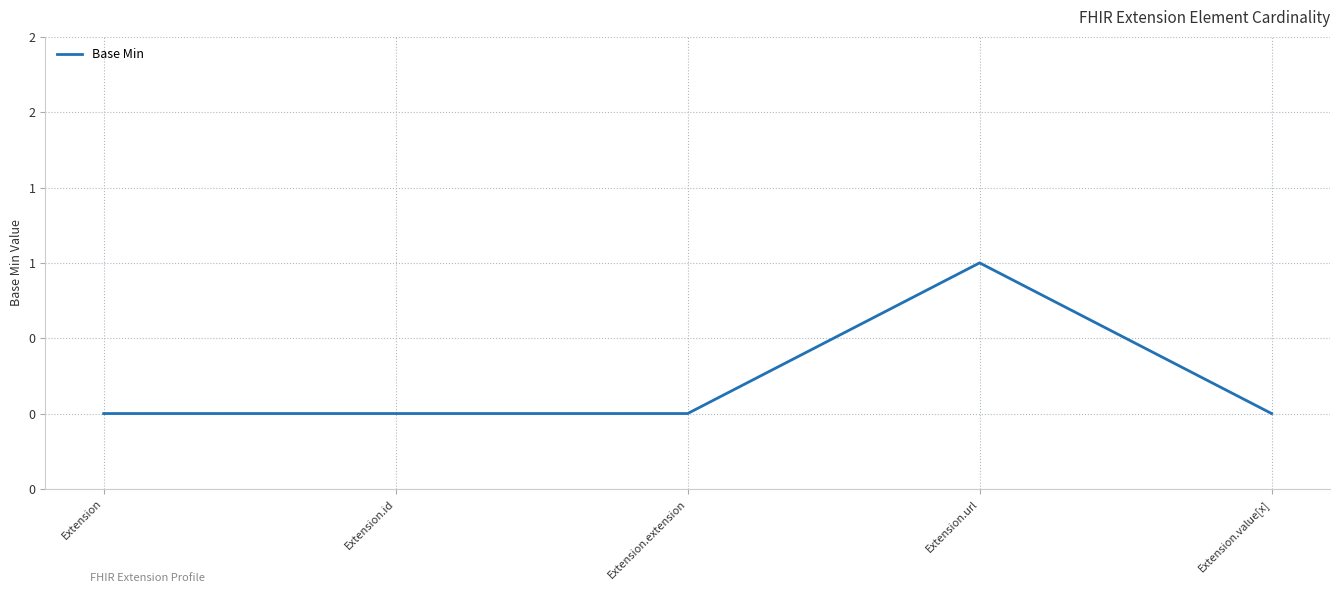

Reading left to right, transcribe all the data shown in this chart.

0	0	0	1	0